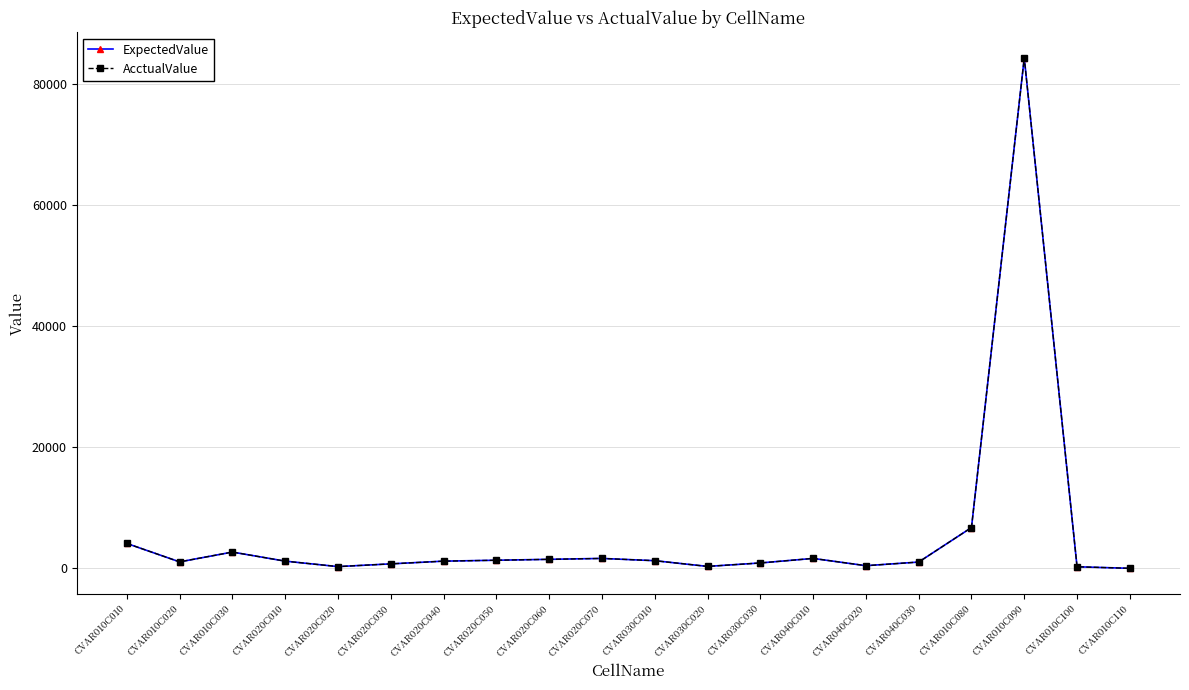

What is the minimum value shown in the chart?

15